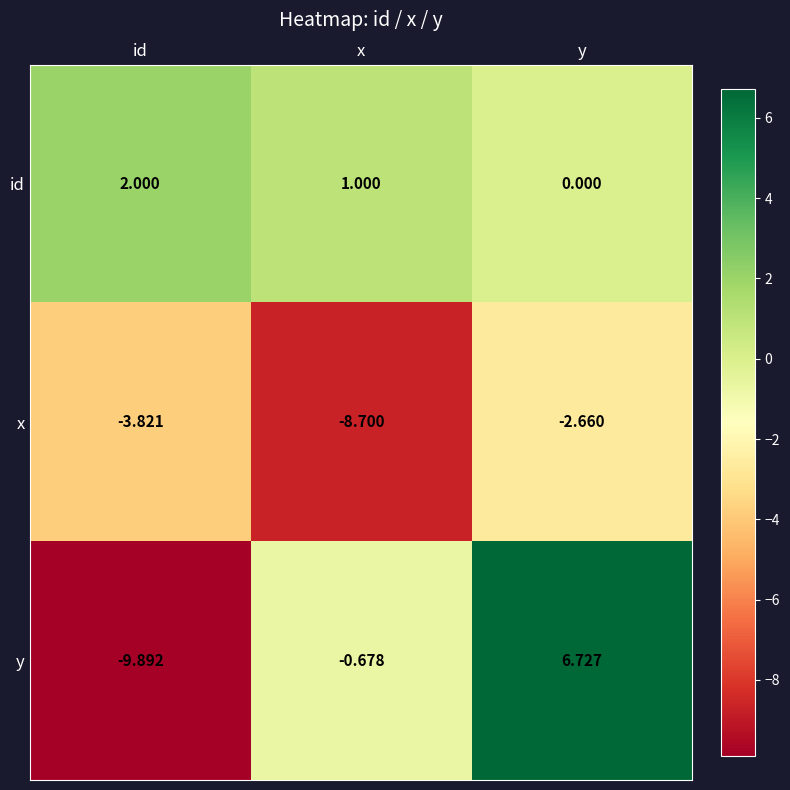

Where is x nearest to the value -5?

id